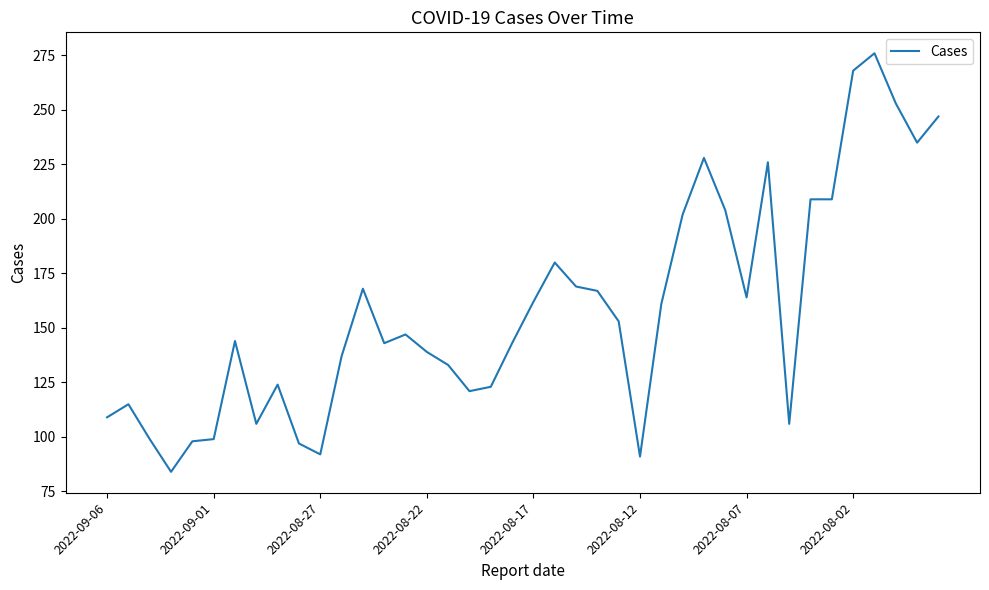

What is the greatest value displayed?

276